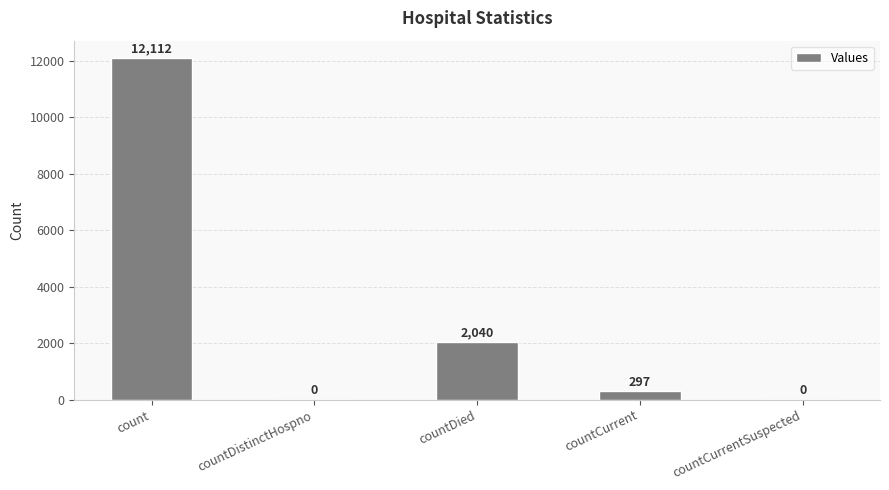

What is the greatest value displayed?

12112